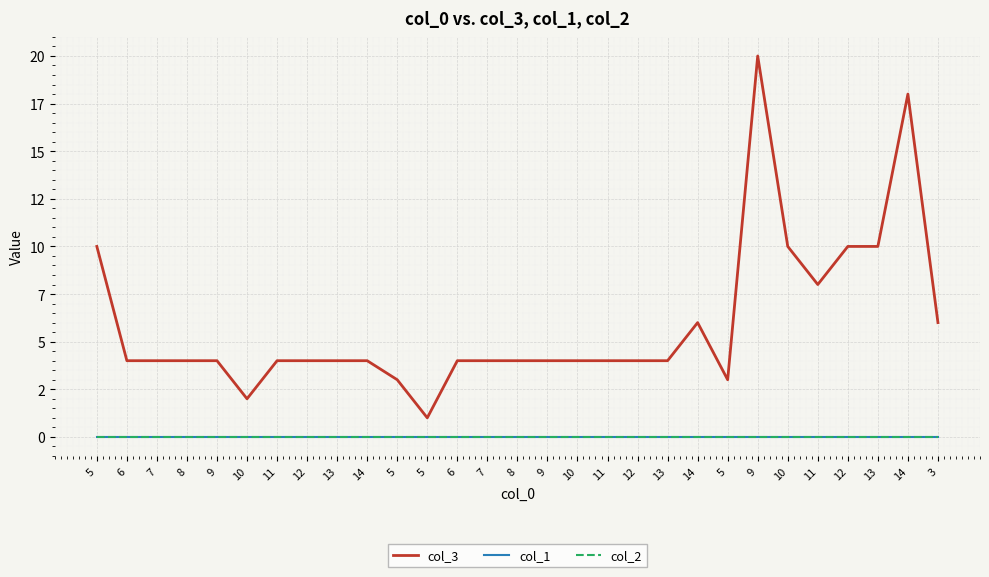

Which series changed the most between 14 and 10?

col_3